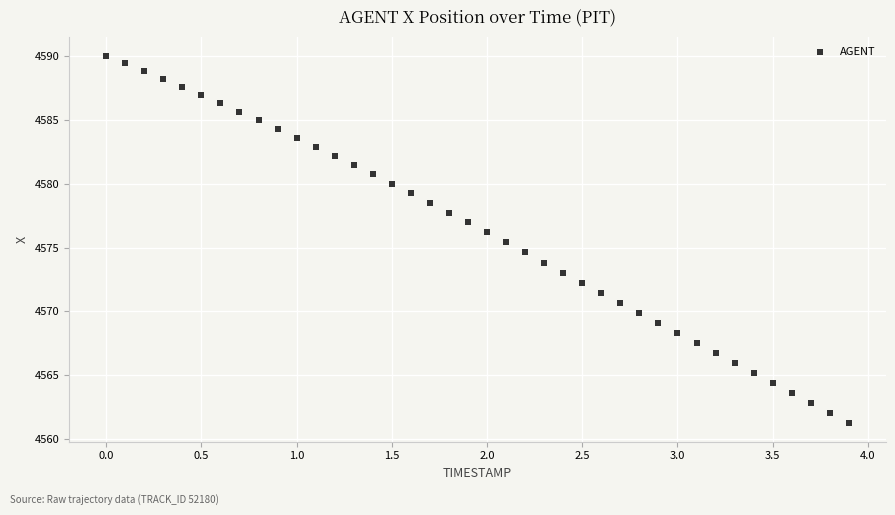

What is the range of X values (max minus min)?

3.9